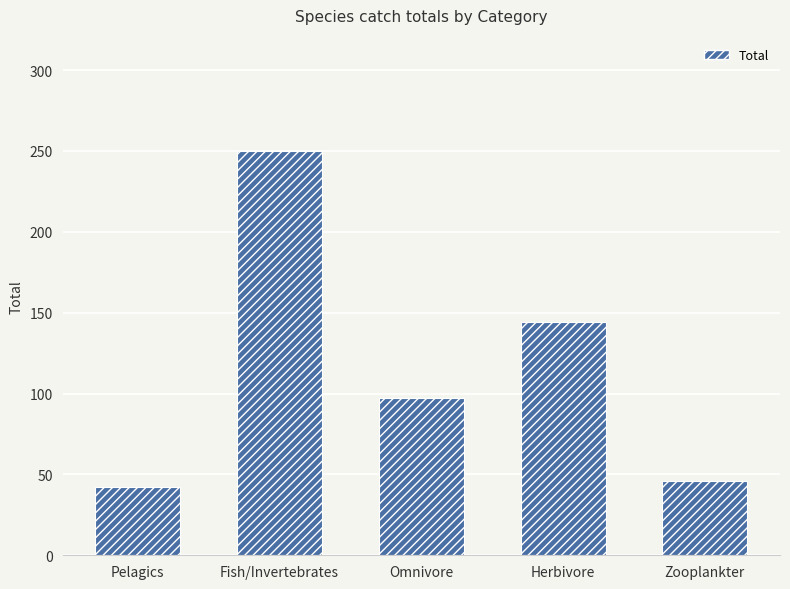

At which label does the data first exceed 97?

Fish/Invertebrates